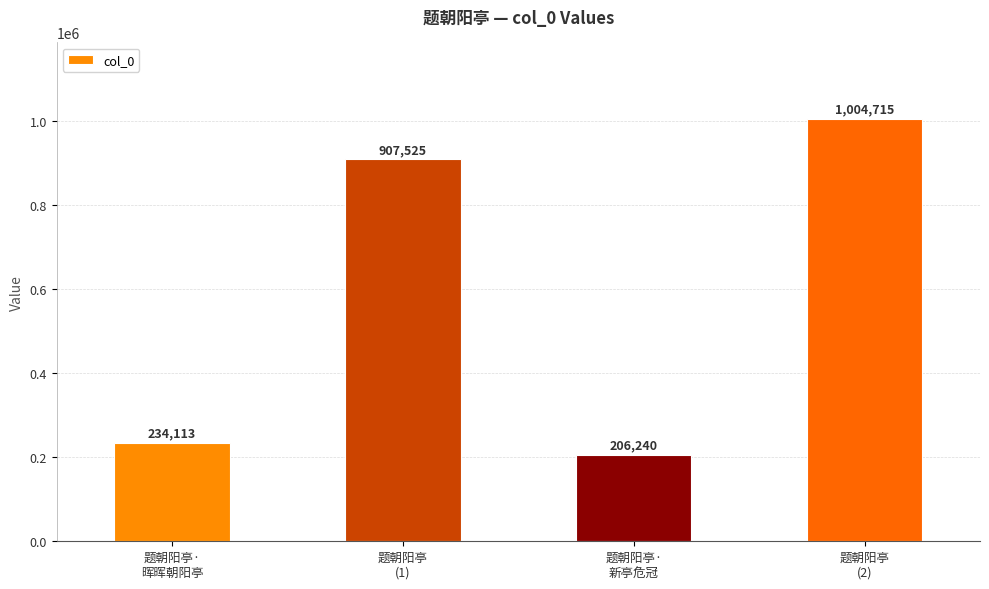

How many categories are shown in the chart?

4